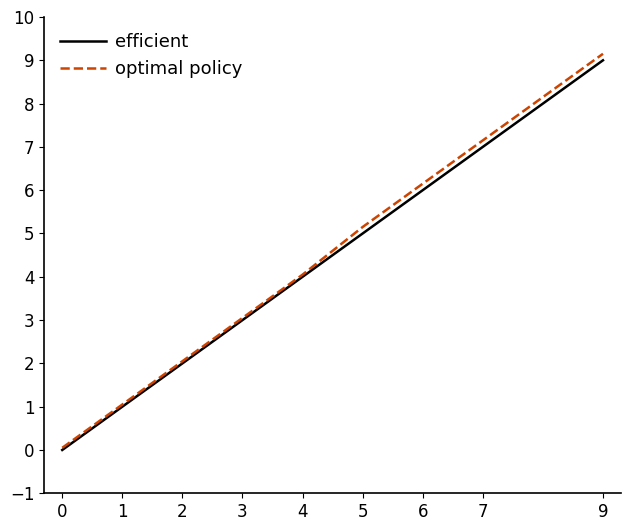

What is the sum of the optimal policy values at 4 and 5?

9.2